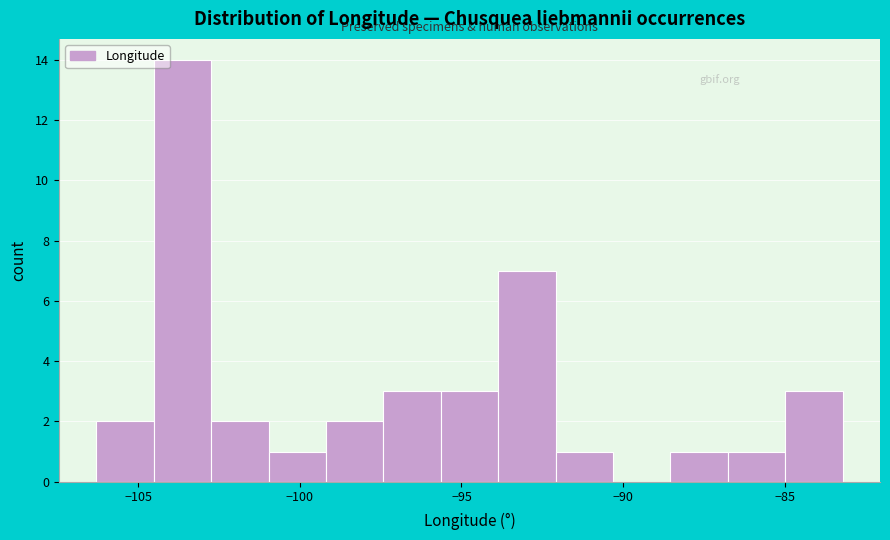

Read against the x-axis, roughly where is the centre of the tallest bar?

-103.5